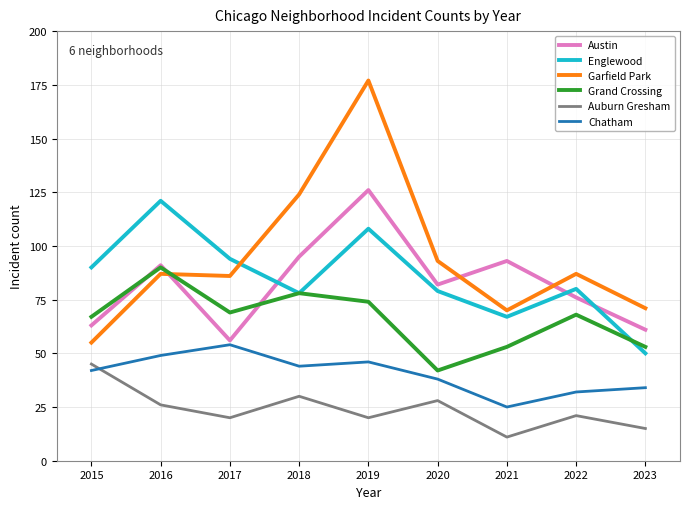

What value does the Austin series have at 2020, to the nearest 5?

80